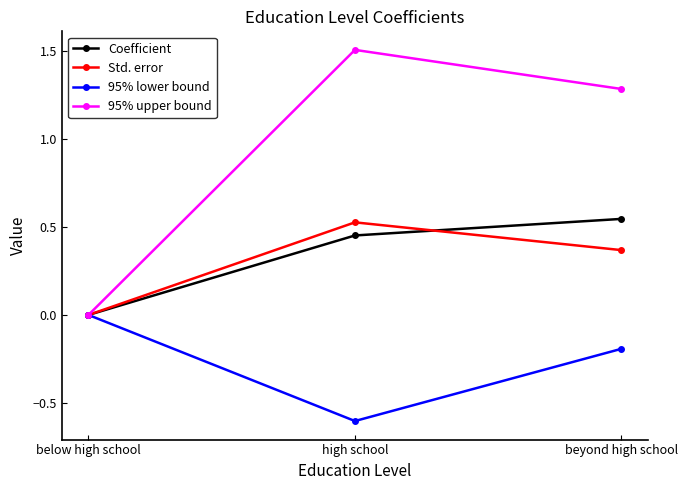

What is the label of the 2nd point from the left?

high school